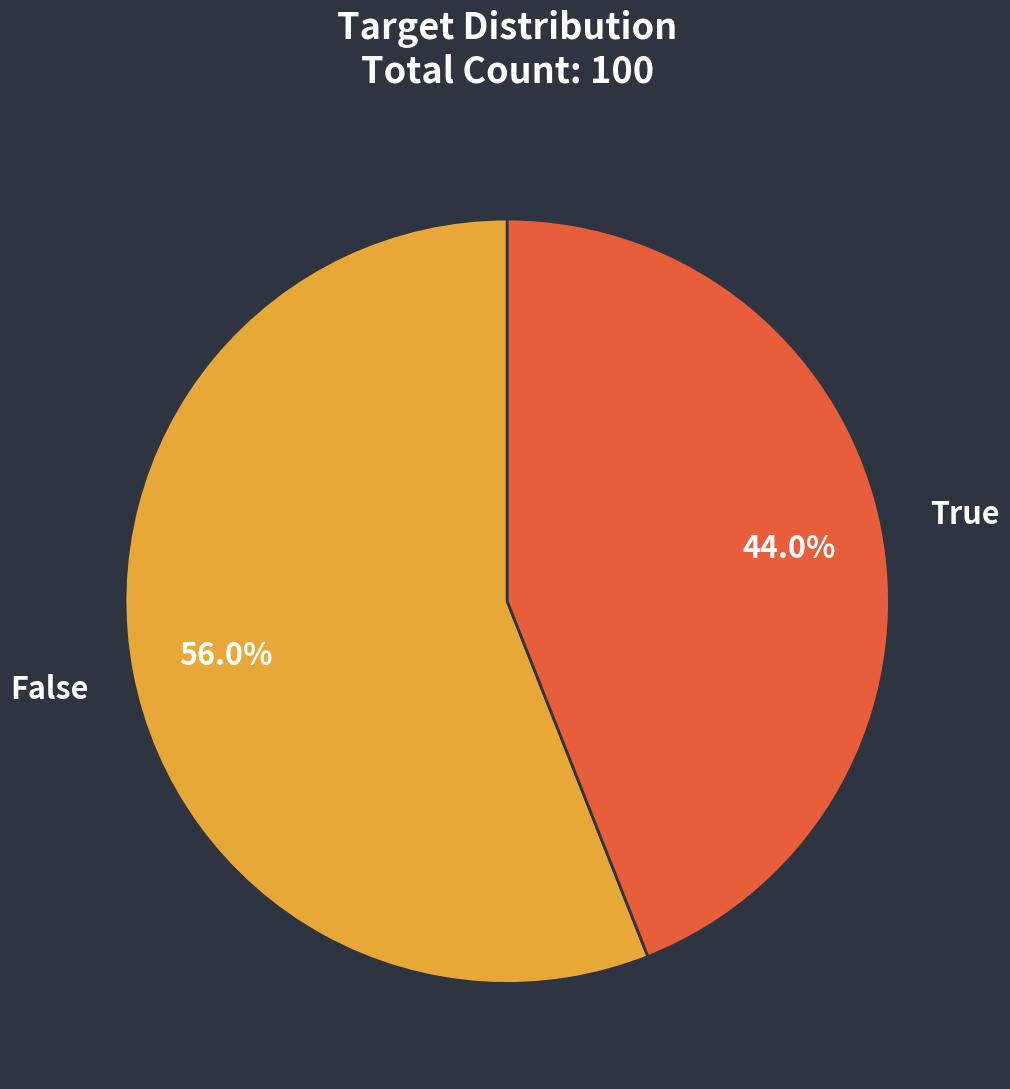

Does True account for over 50% of the chart?

No